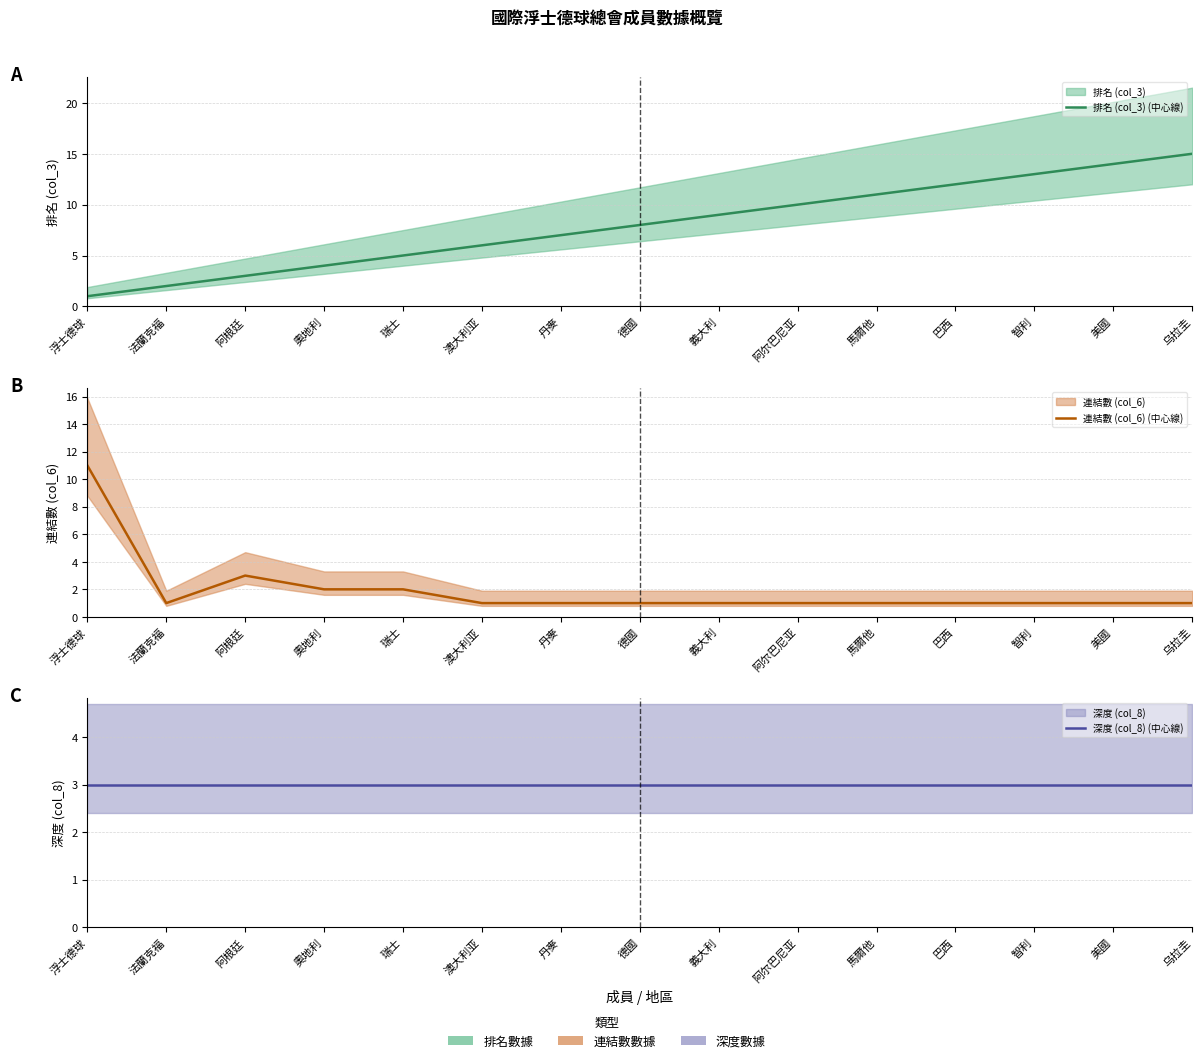

Is it true that 排名 (col_3) (中心線) equals 23 at 美國?

False